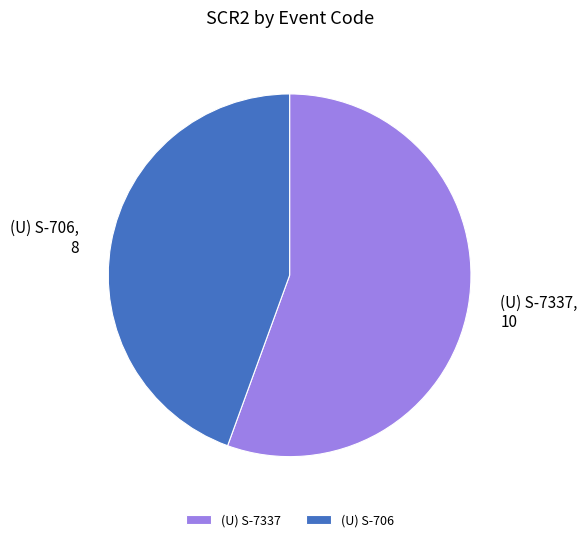

Rank the categories by value from lowest to highest.

(U) S-706, (U) S-7337